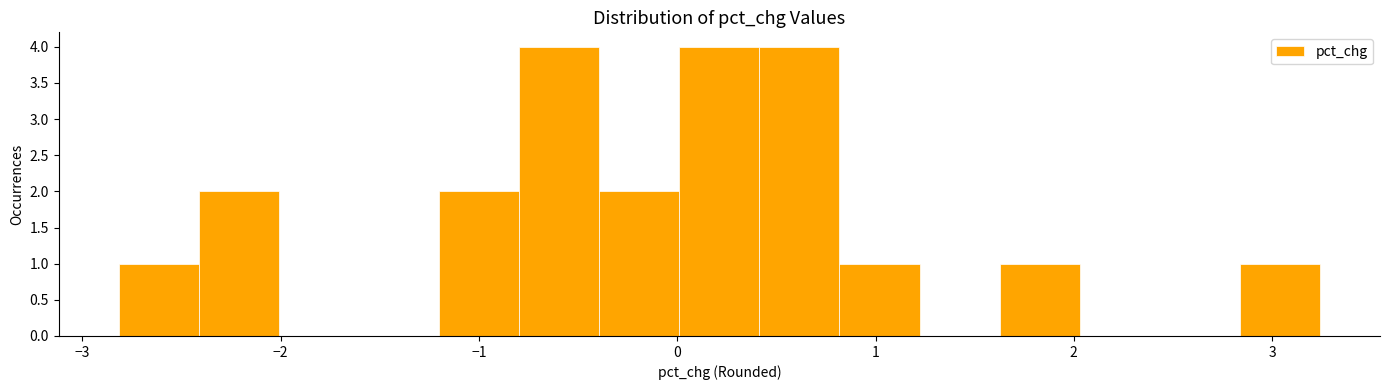

Reading left to right, transcribe this chart: for each bar, give the range it covers on the x-axis and its height. Neither the bar edges nor the heights are printed on the chart, so give them approximately, as read against the axes.

-2.8 to -2.4: 1
-2.4 to -2.0: 2
-2.0 to -1.6: 0
-1.6 to -1.2: 0
-1.2 to -0.8: 2
-0.8 to -0.4: 4
-0.4 to 0.0: 2
0.0 to 0.4: 4
0.4 to 0.8: 4
0.8 to 1.2: 1
1.2 to 1.6: 0
1.6 to 2.0: 1
2.0 to 2.4: 0
2.4 to 2.8: 0
2.8 to 3.2: 1